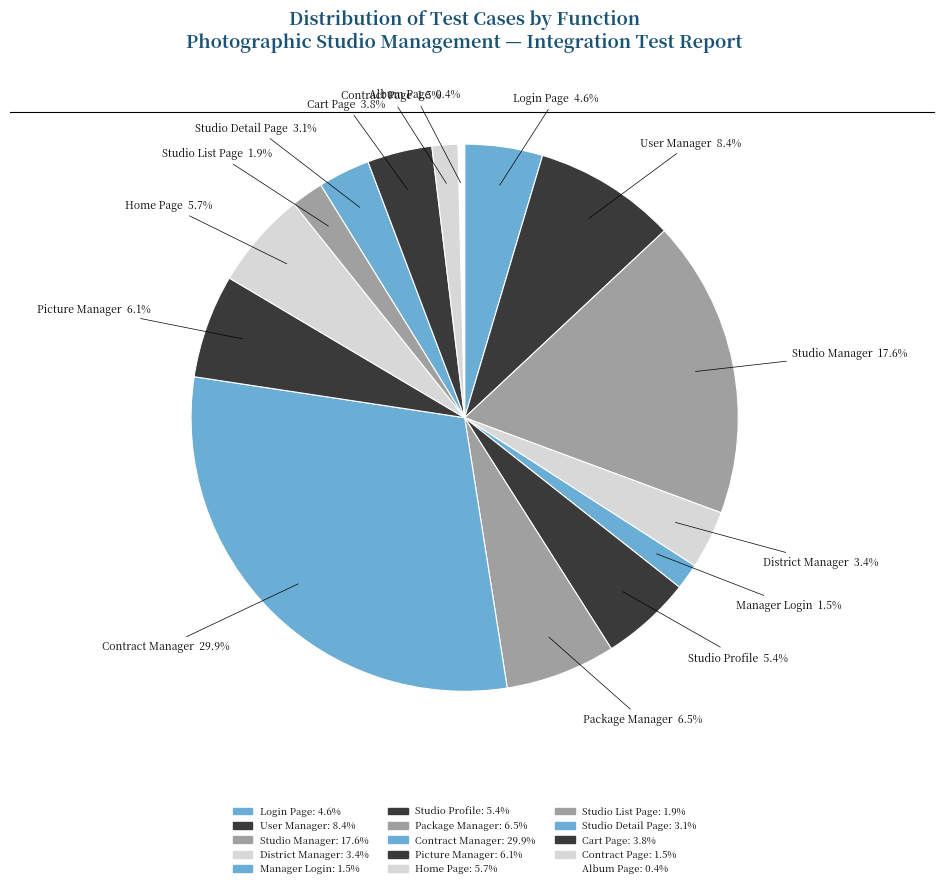

Count the number of slices in the pie.

15